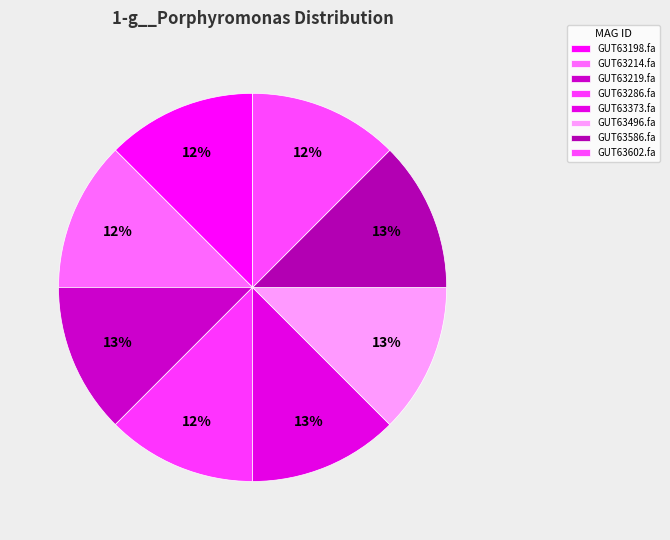

Which slice is the smallest?

even_MAG-GUT63214.fa